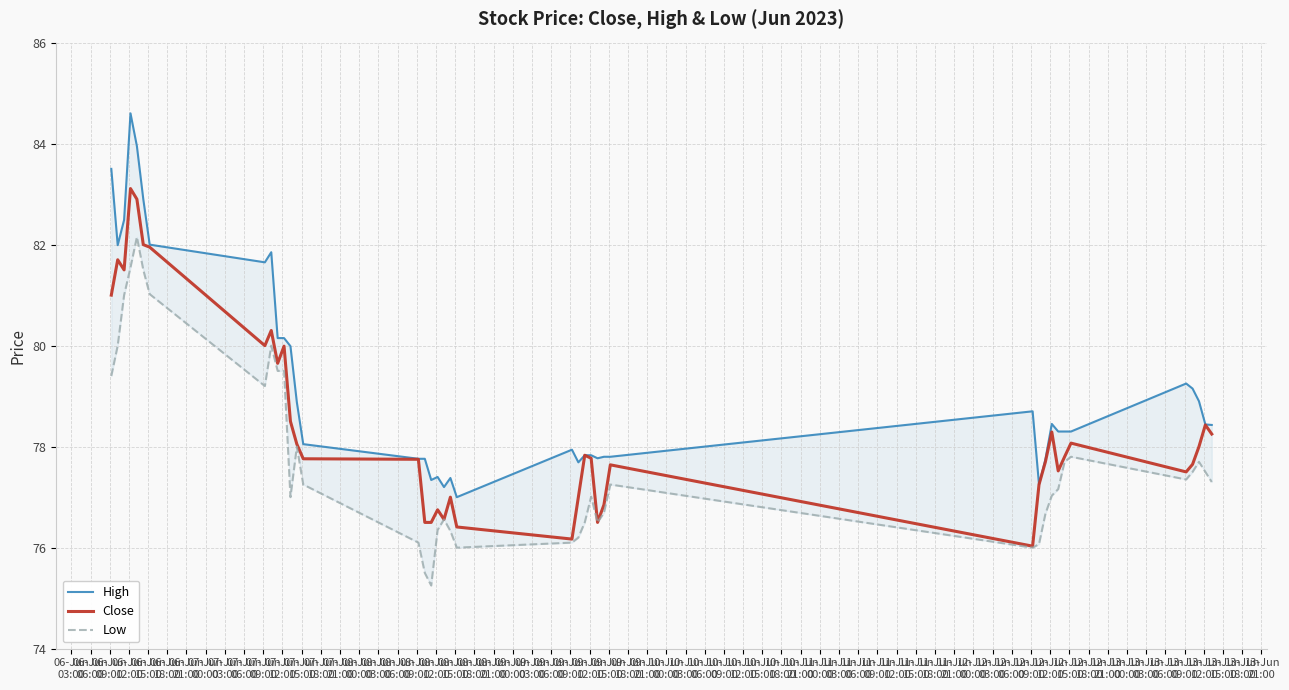

The High series shows 138.9 at 06-Jun
18:00. True or false?

False